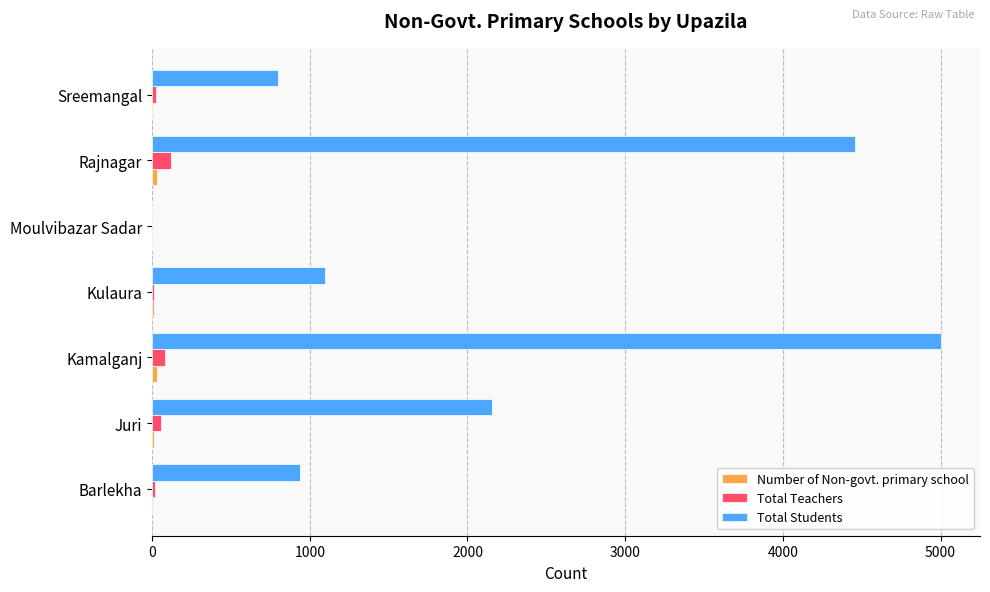

Is it true that Total Students equals 2155 at Juri?

True